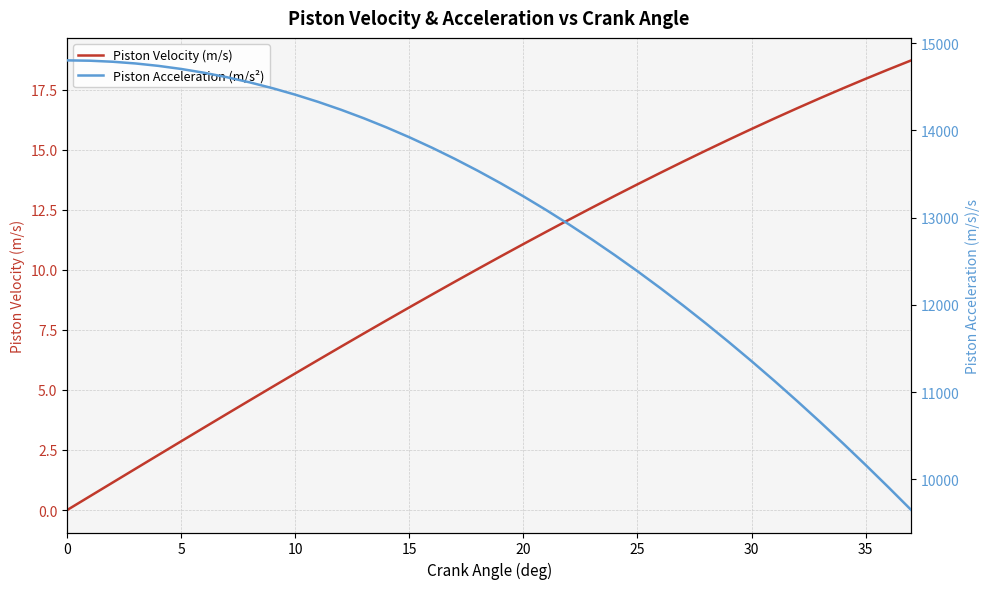

Does the chart display data point markers on the line(s)?

No